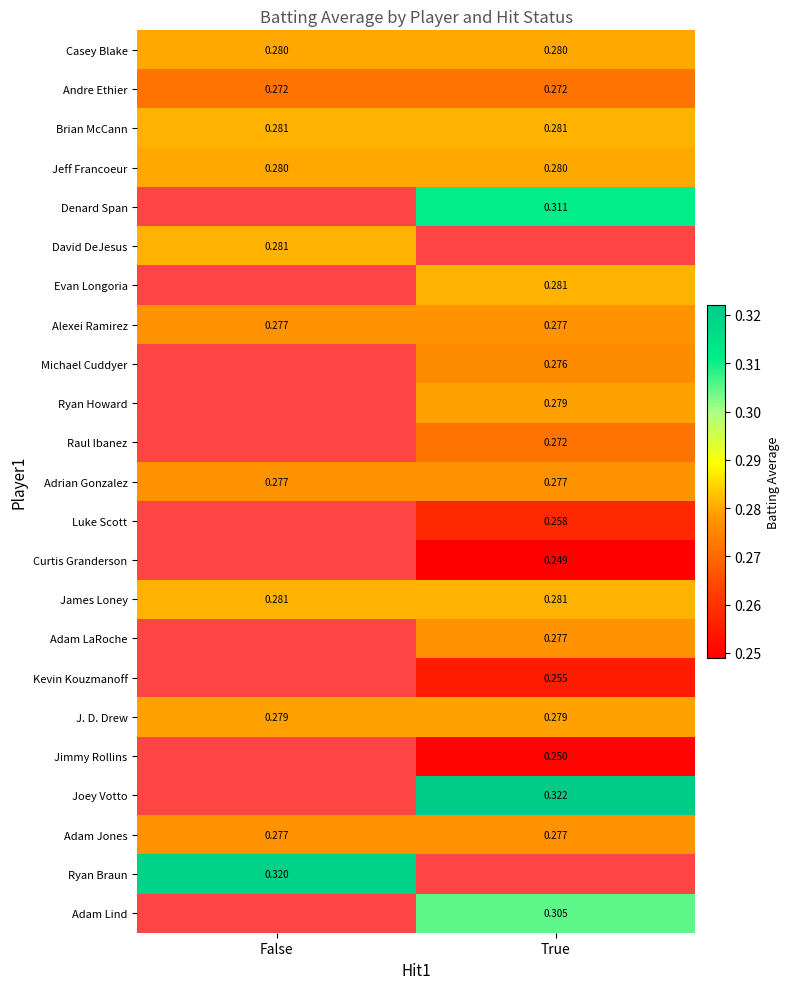

Is the value of Andre Ethier at False greater than the value of J. D. Drew at False?

No